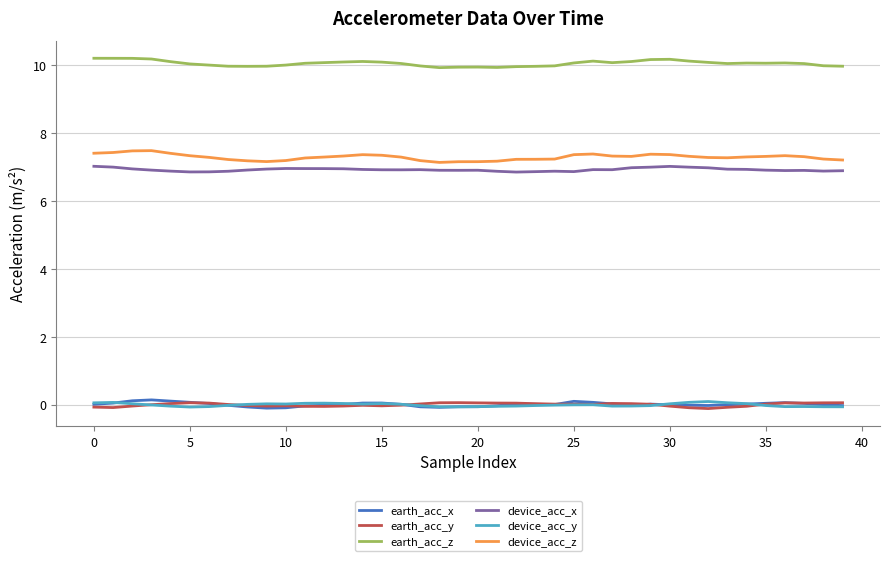

What is the difference between the second highest and minimum values in the earth_acc_z series?

0.3